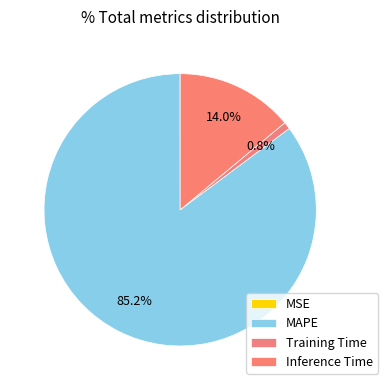

To the nearest percent, what is the difference between the largest and smallest slice percentages?

85%